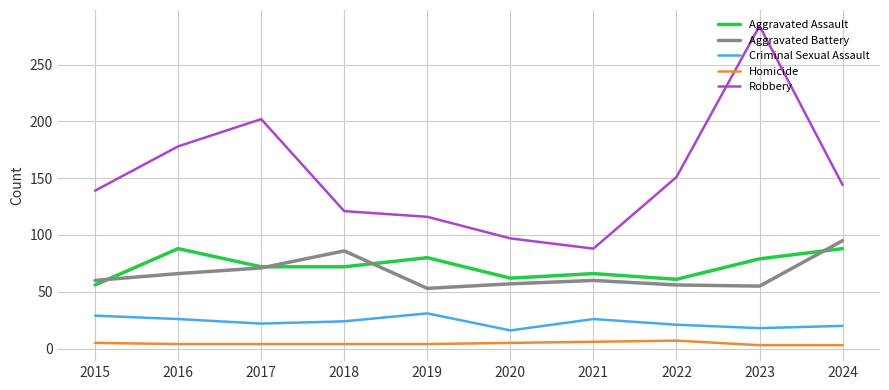

What is the difference between the maximum and minimum values in the Criminal Sexual Assault series?

15